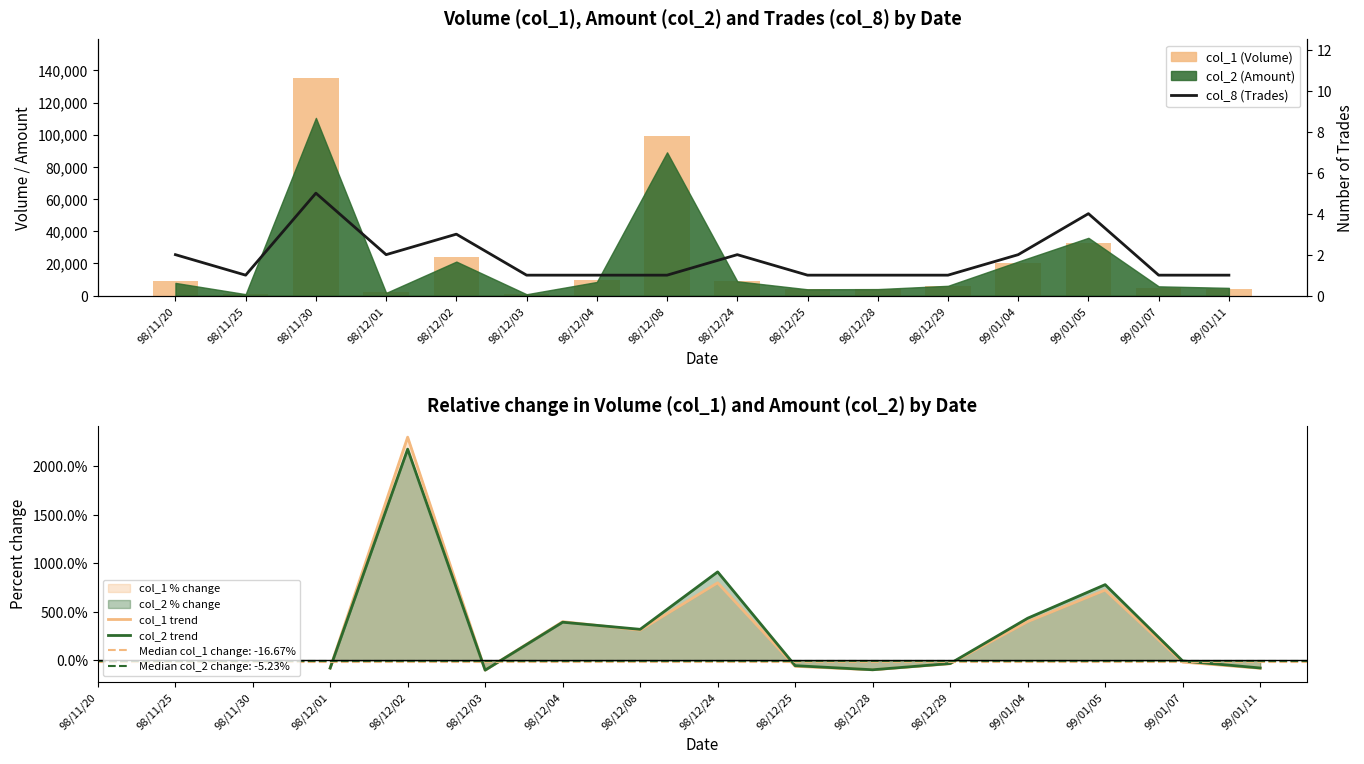

At which category is the sum across all series the highest?

98/11/30